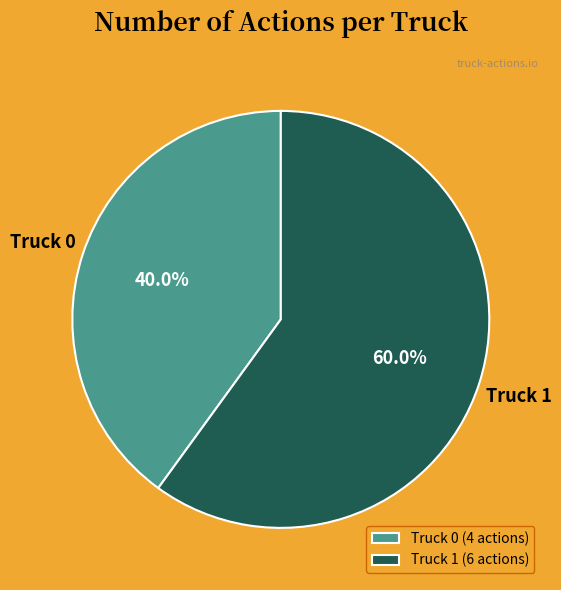

Rank the categories by value from highest to lowest.

Truck 1, Truck 0